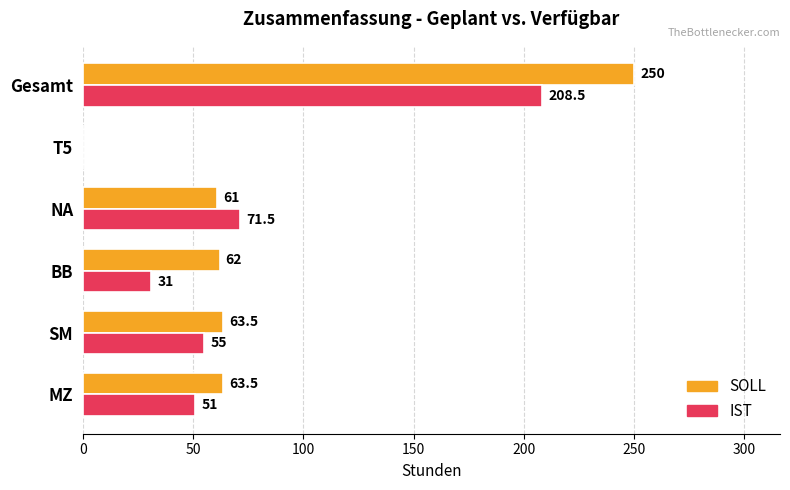

True or false: SOLL has a value of 61.0 at NA.

True